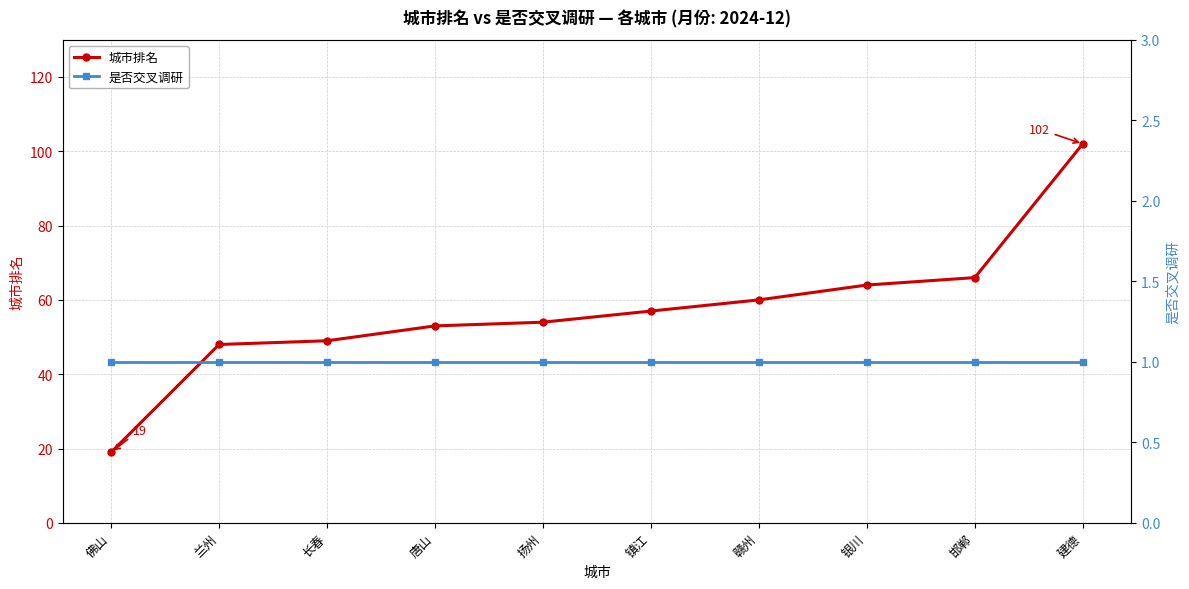

True or false: 城市排名 has a value of 19 at 佛山.

True